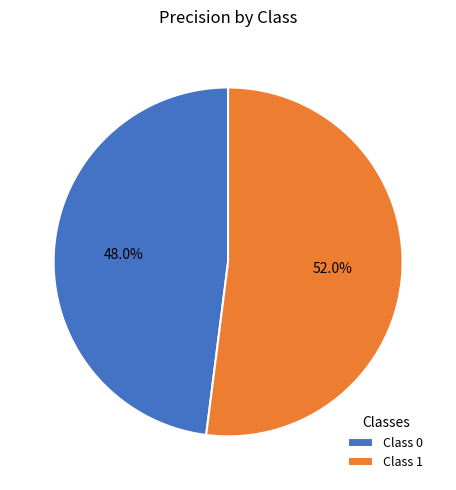

How many slices are in this pie chart?

2